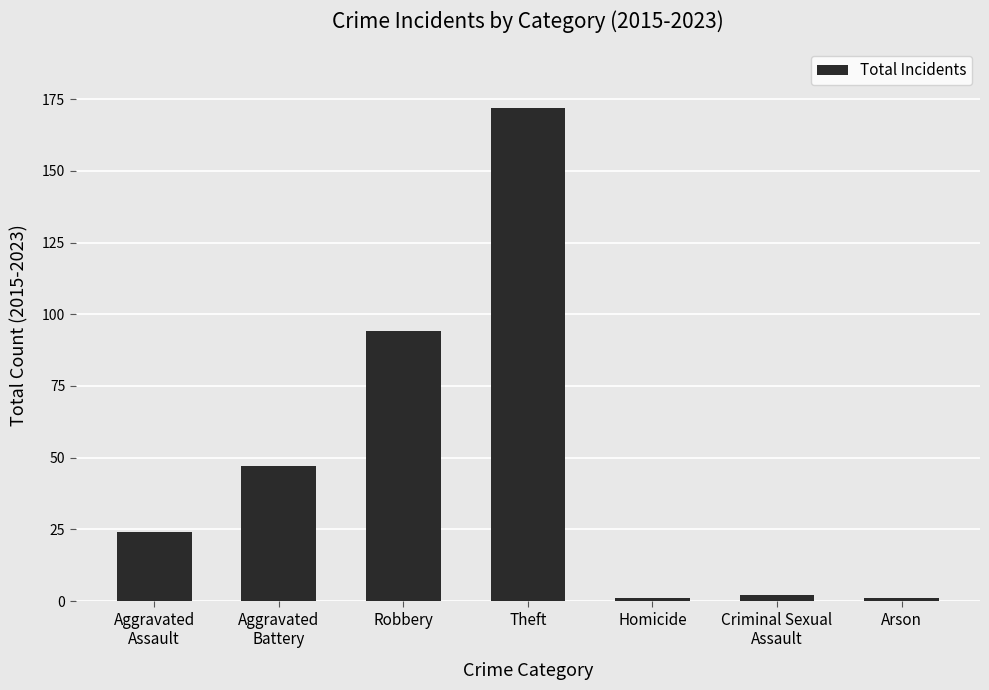

What is the change in value from Aggravated
Battery to Arson?

-46